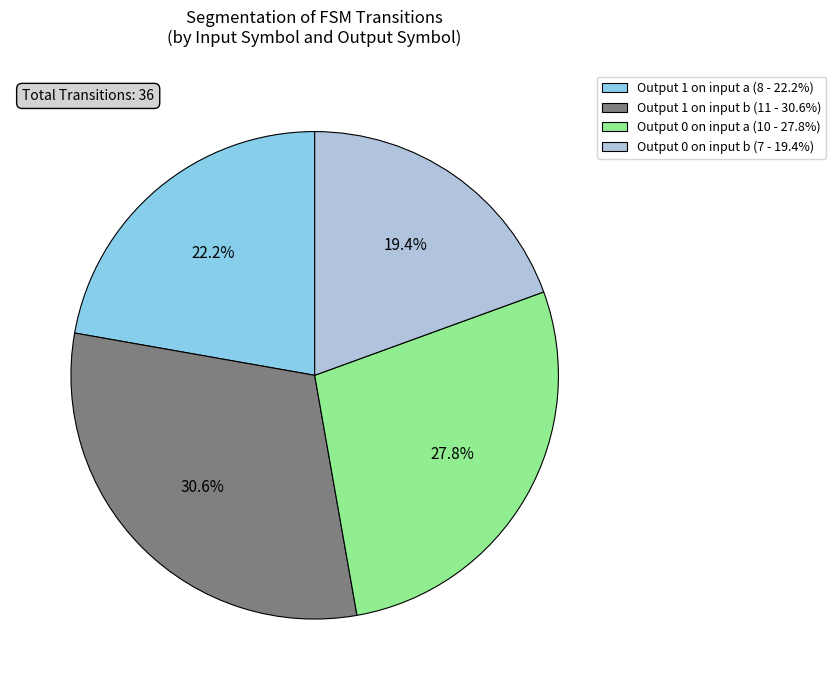

What is the ratio of the value at Output 1 on input a (8 - 22.2%) to the value at Output 0 on input a (10 - 27.8%)?

0.8